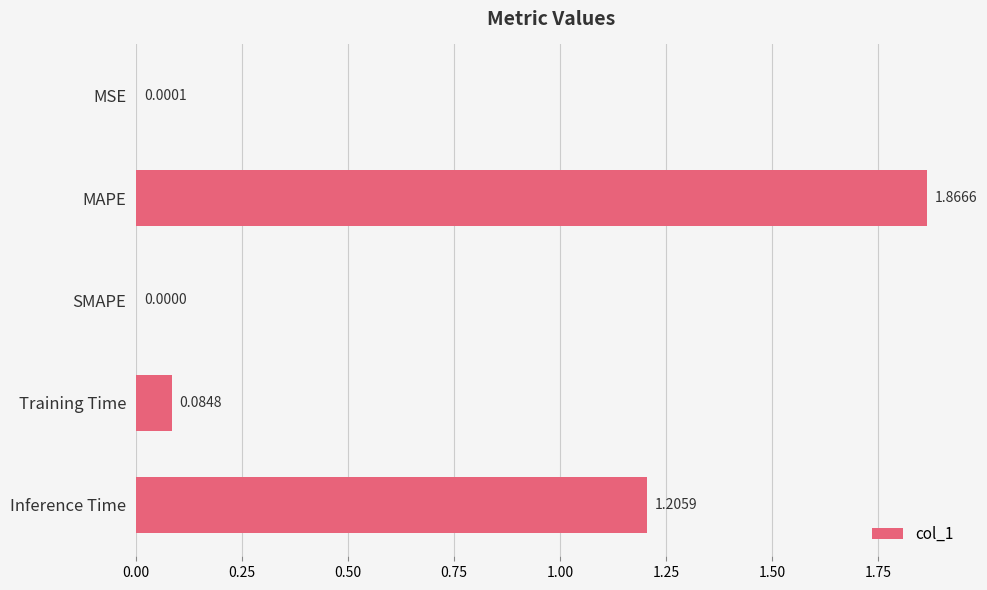

What is the change in value from Training Time to Inference Time?

+1.1